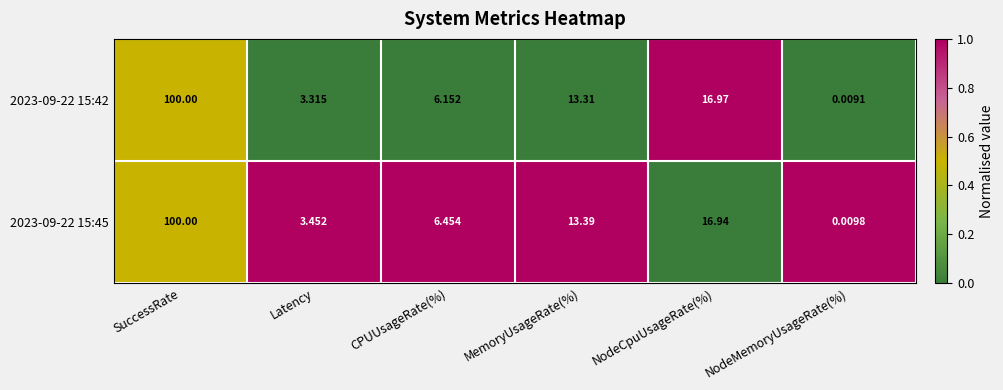

Rank the series by their average value, from lowest to highest.

2023-09-22 15:42, 2023-09-22 15:45